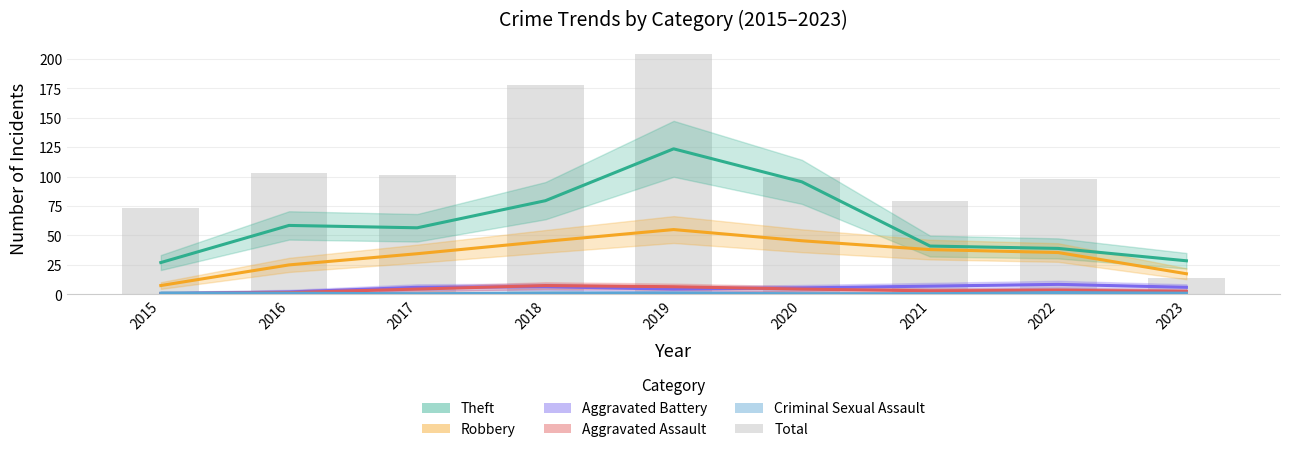

Which category has the lowest value across all series?

2015